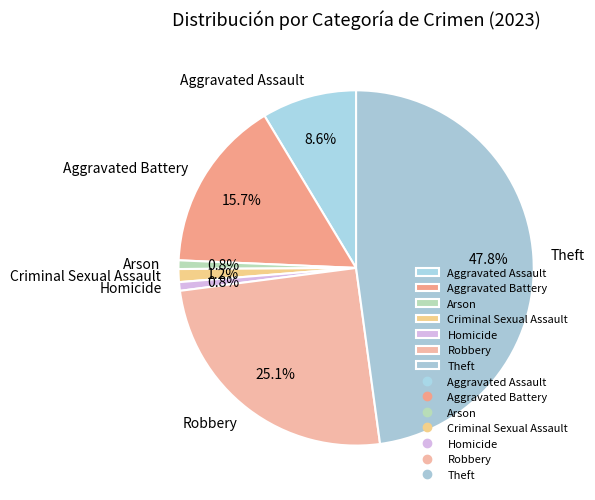

True or false: Arson accounts for 11% of the total.

False